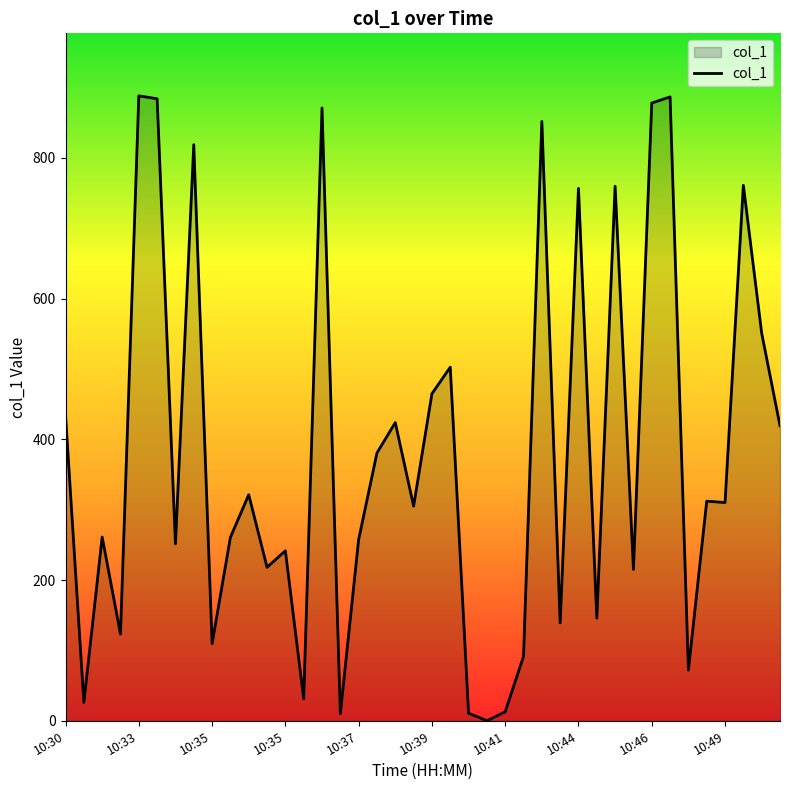

What is the difference between the maximum and minimum values?

888.1